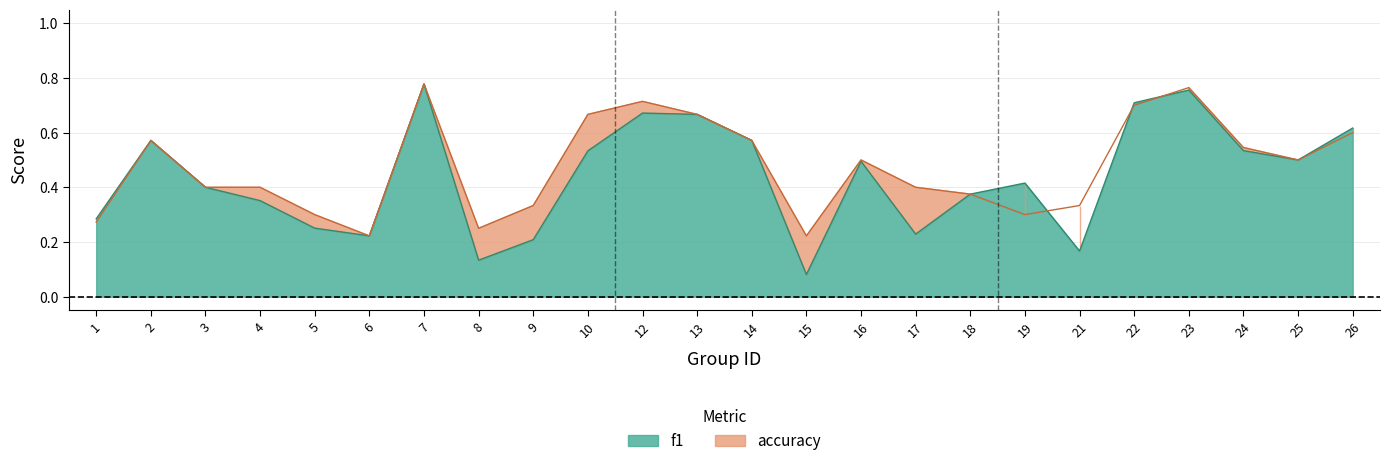

Which has a higher value, 26 or 7?

7